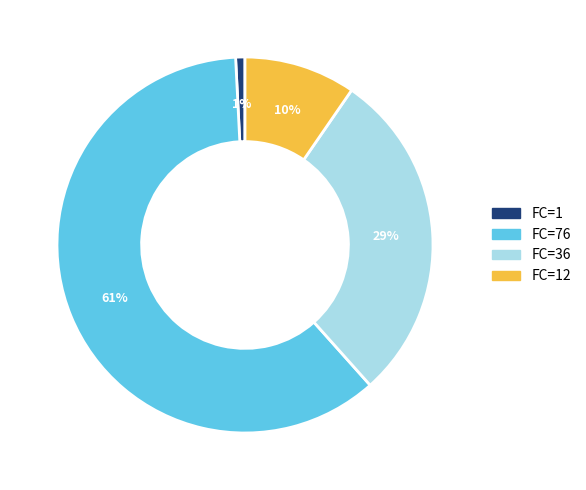

To the nearest percent, what is the average slice percentage?

25%